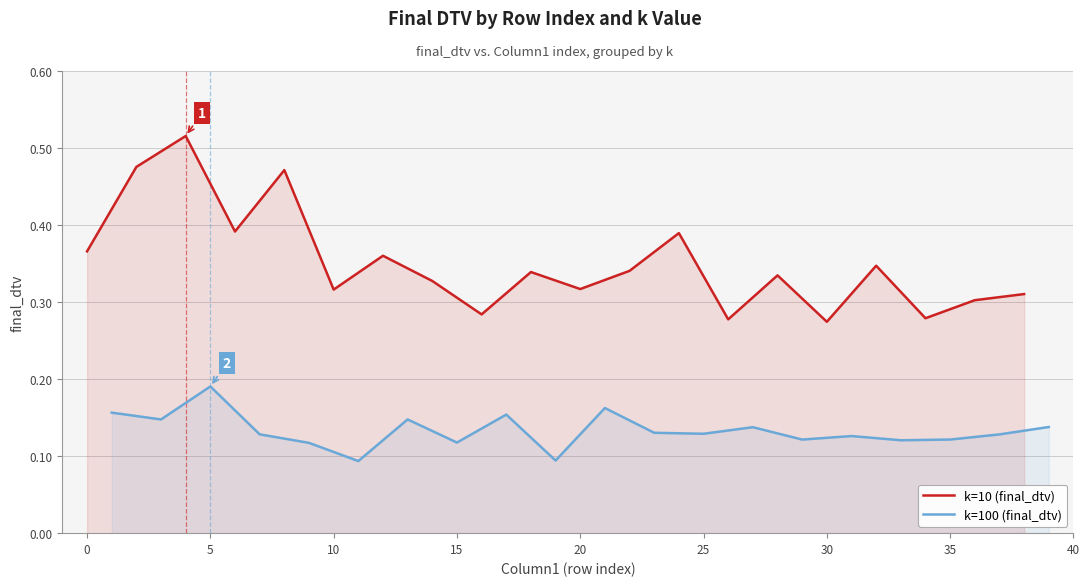

How many data points does each series have?

20